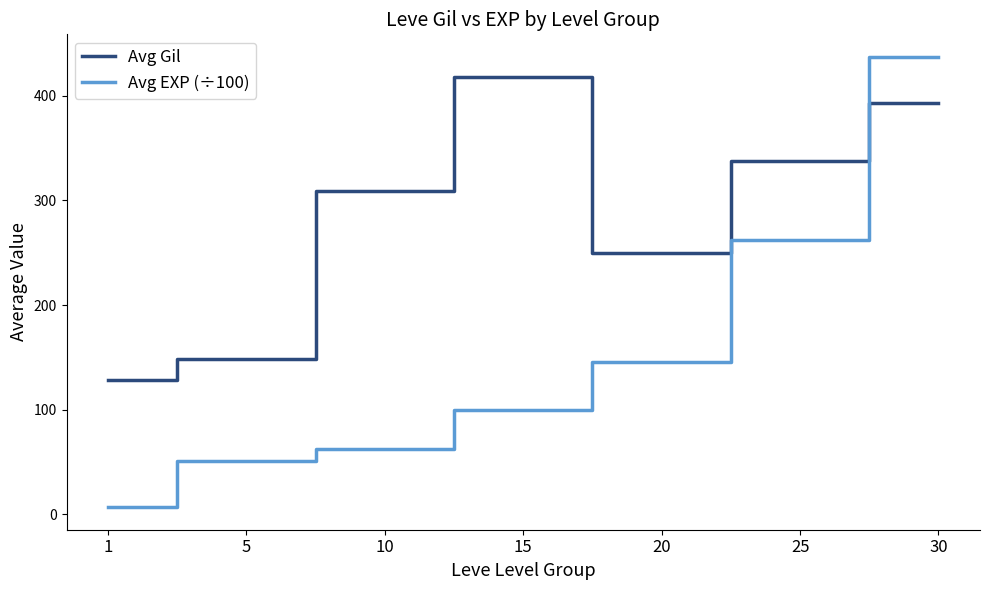

Which series has the largest range (max minus min)?

Avg EXP (÷100)